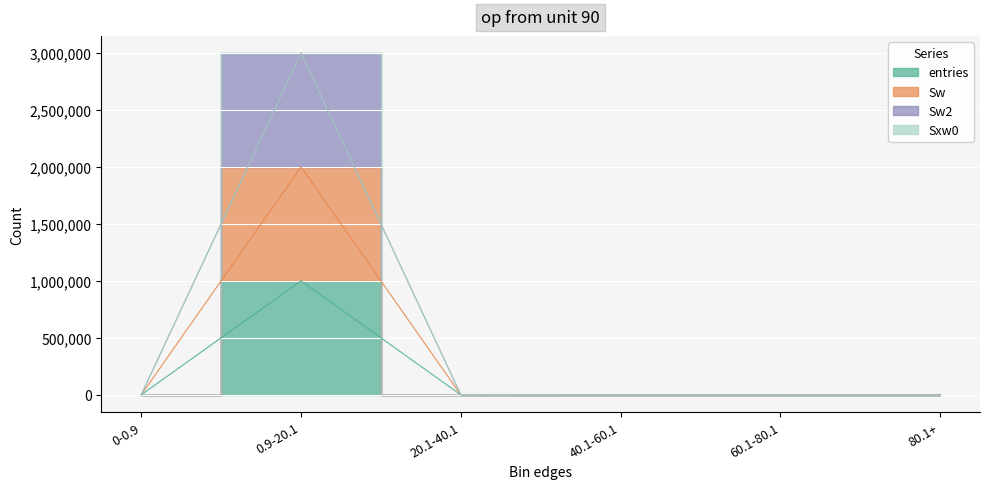

True or false: Sw has more than 2 interior local peaks.

False